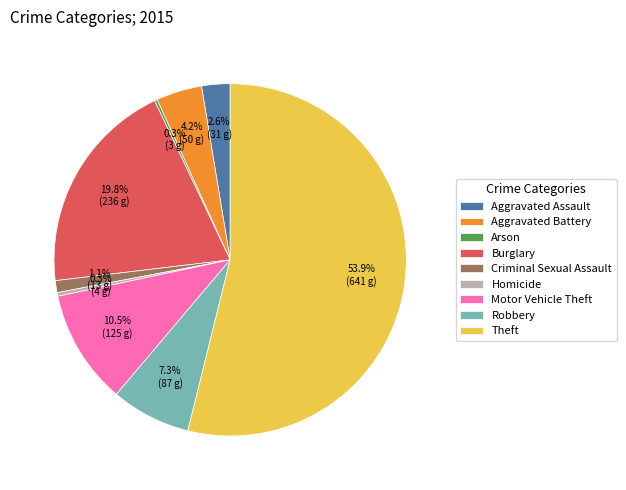

Which has a higher value, Theft or Criminal Sexual Assault?

Theft